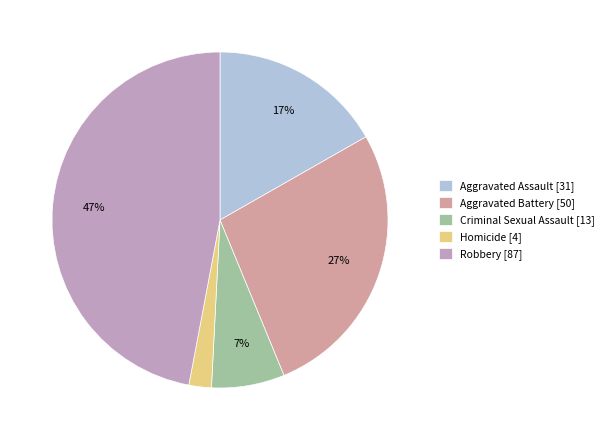

Is there any slice that represents more than half of the pie?

No